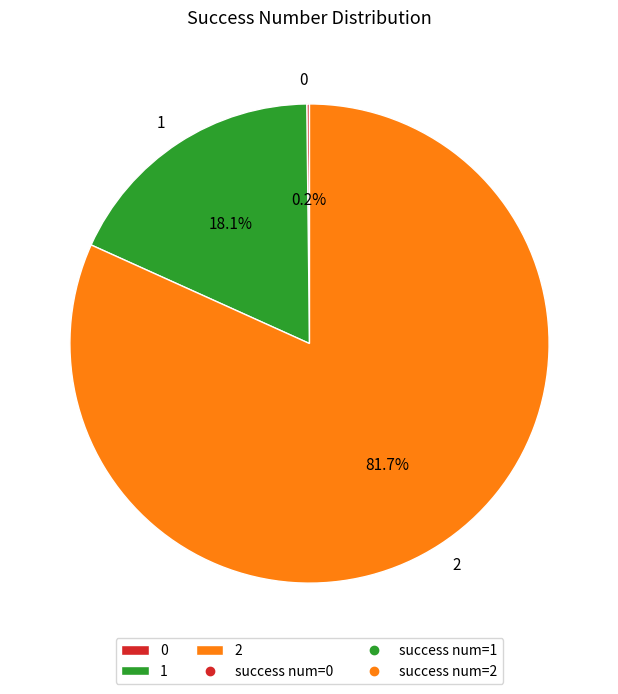

Is 1 the majority of the pie?

No